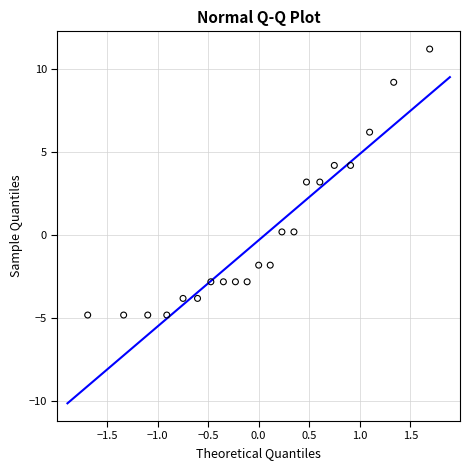

What is the range of X values (max minus min)?

3.4